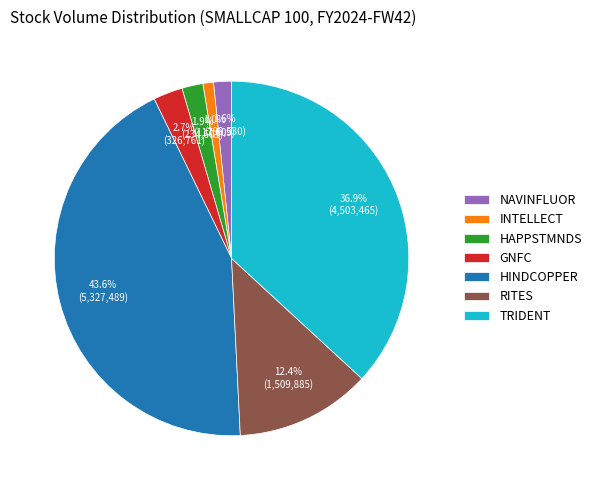

Does NAVINFLUOR account for over 50% of the chart?

No